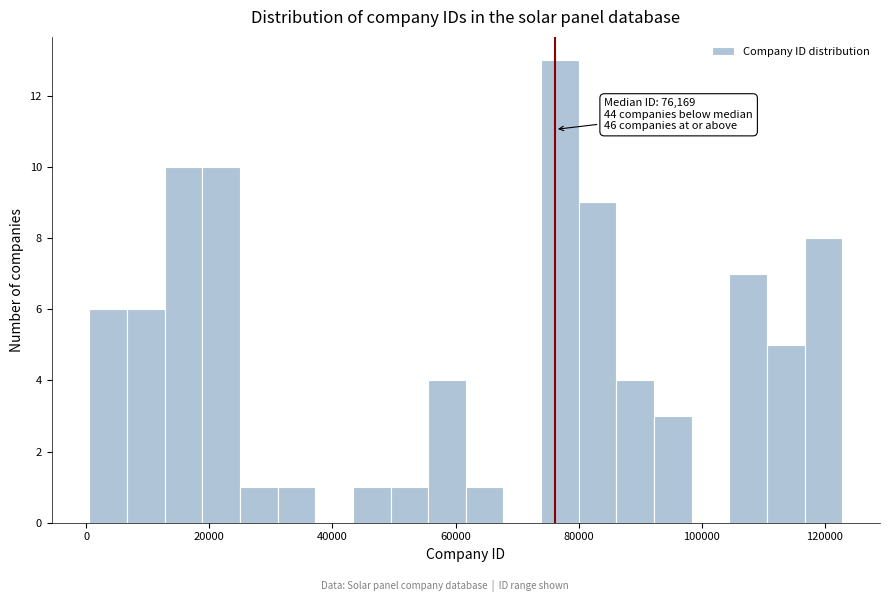

Read against the x-axis, roughly where is the centre of the tallest bar?

76000